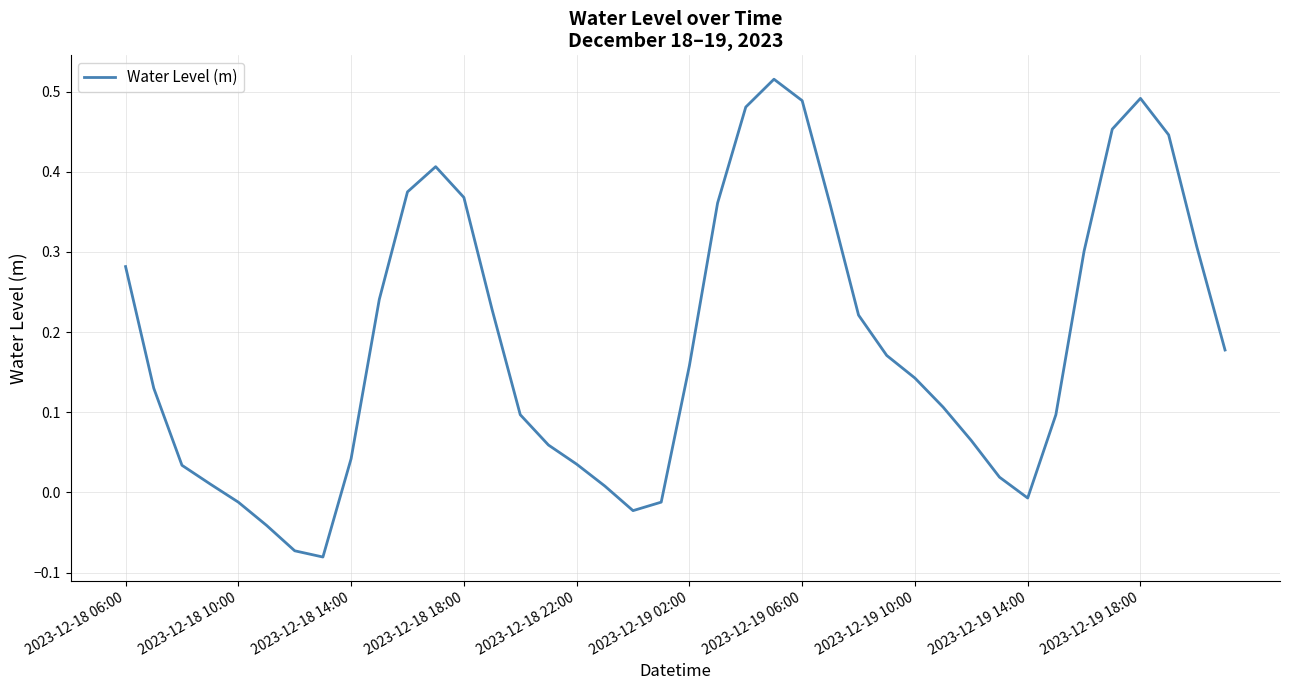

What is the difference between the maximum and minimum values?

0.6